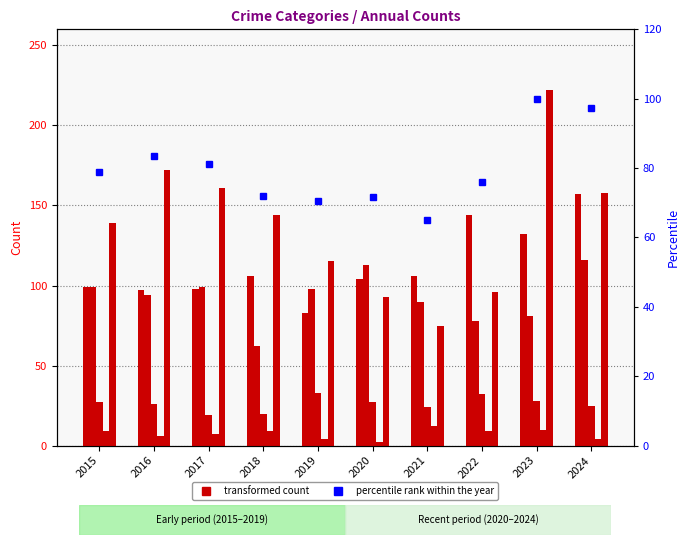

The Aggravated Battery series shows 77.1 at 2024. True or false?

False